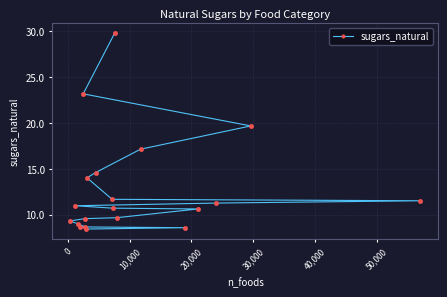

What is the difference between the second highest and minimum values?

14.7